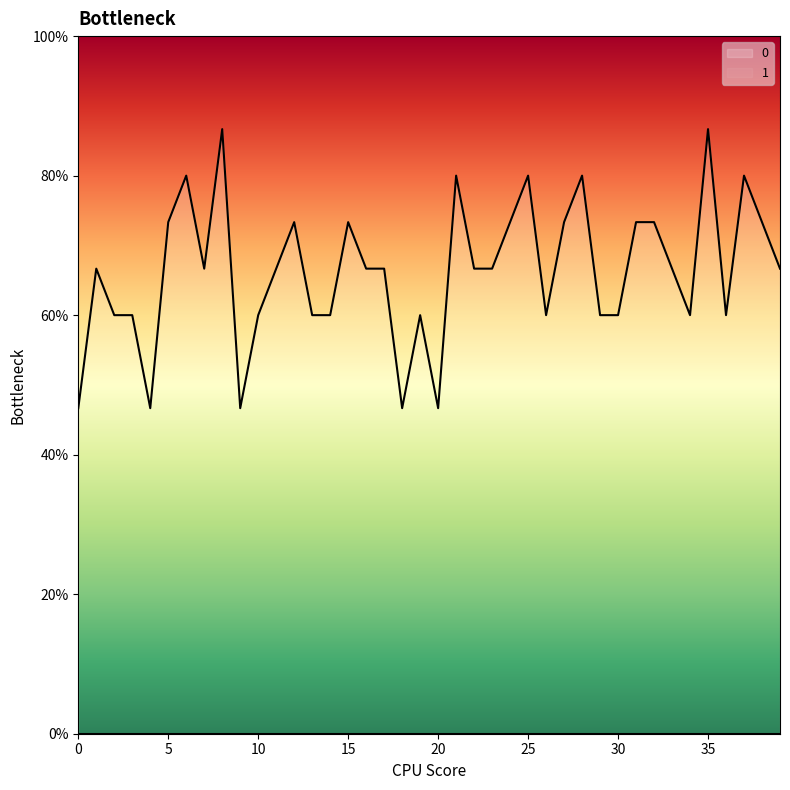

Where is the first local maximum?

1